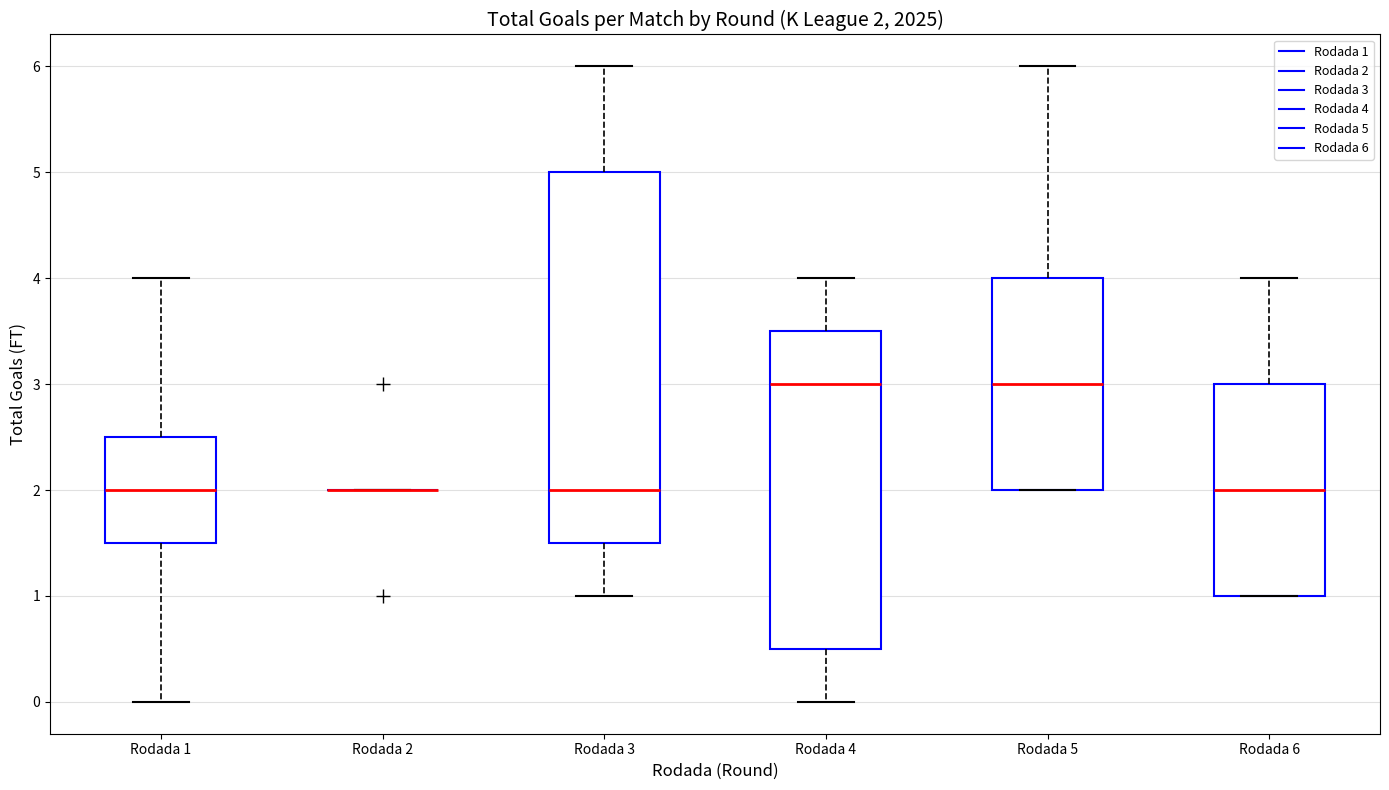

Comparing the boxes themselves (not the whiskers), which one is the tallest?

Rodada 3